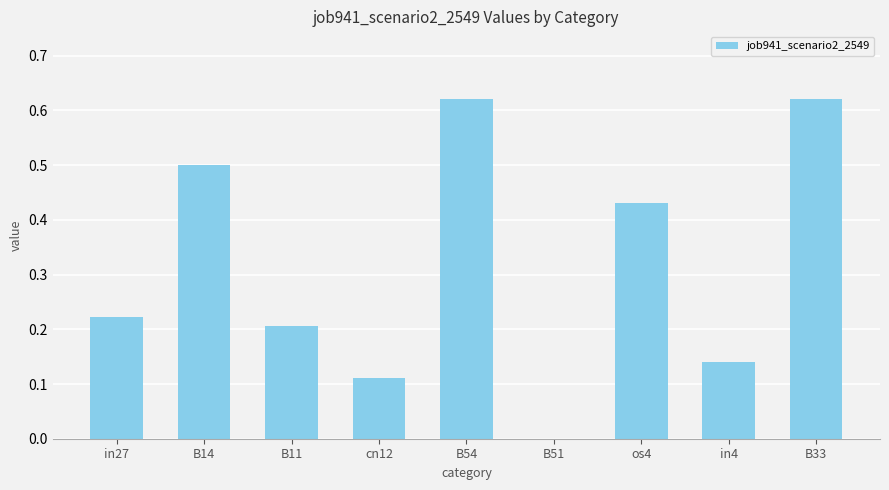

Which has a higher value, in4 or B51?

in4